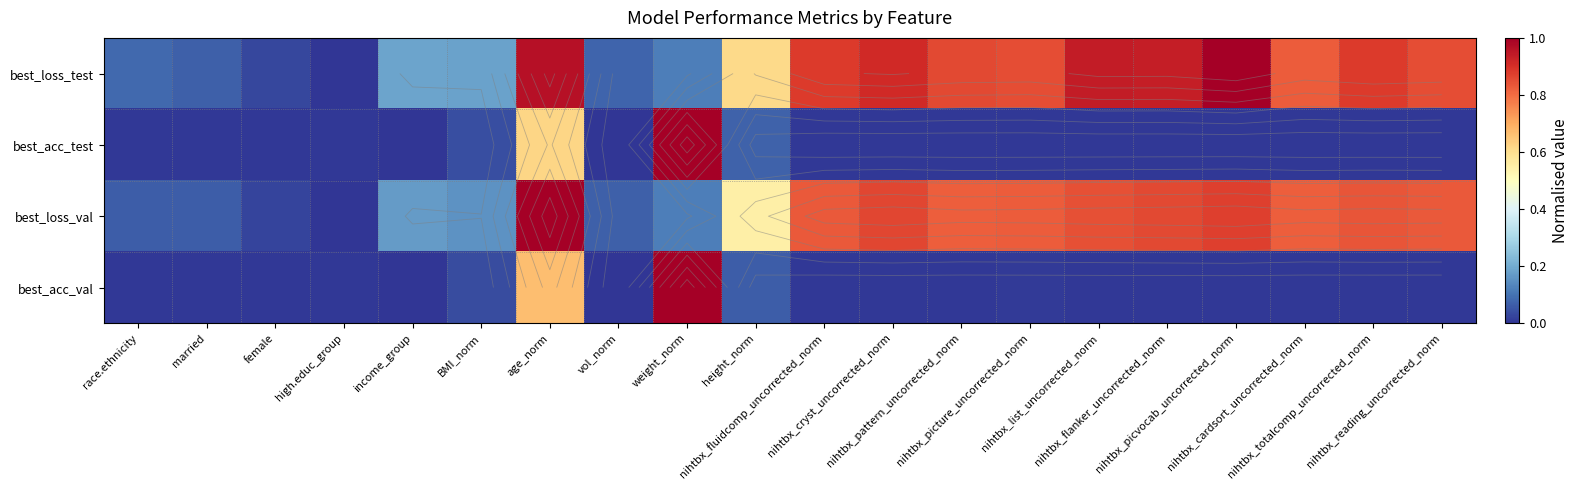

Which series has the largest range (max minus min)?

best_loss_test